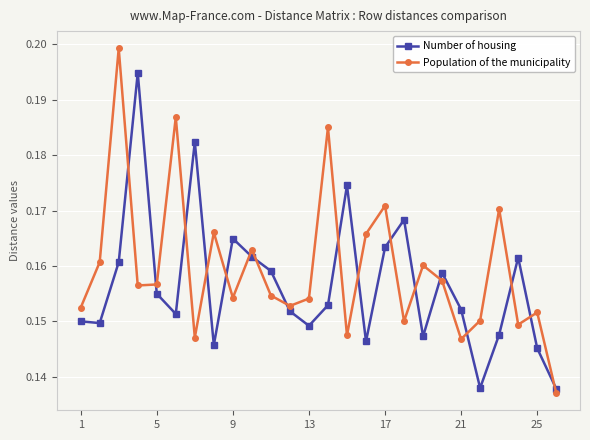

What is the sum of all Number of housing values?

4.1